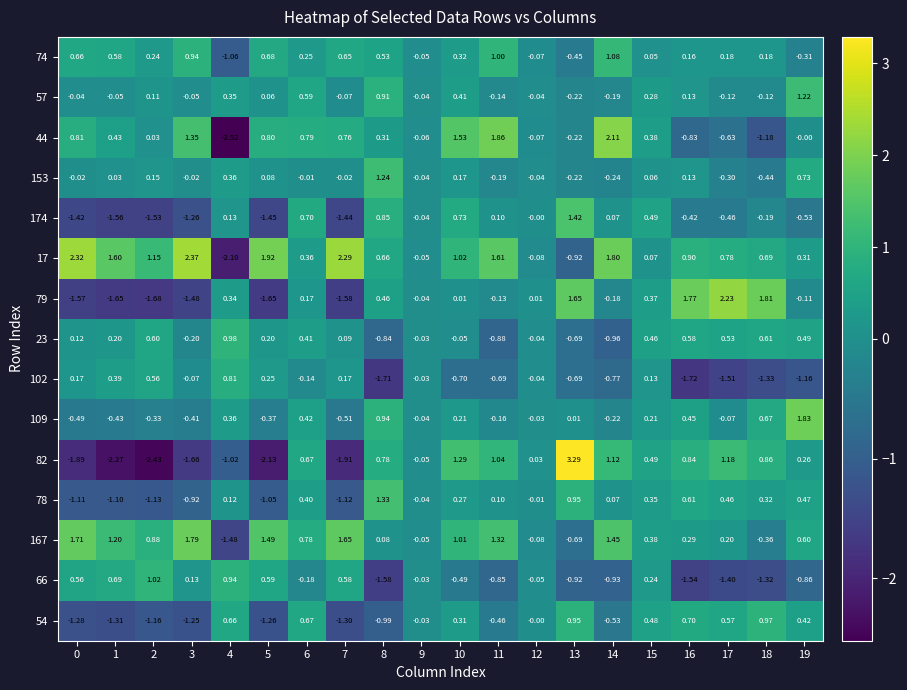

Is the value of 153 at 6 greater than the value of 82 at 16?

No